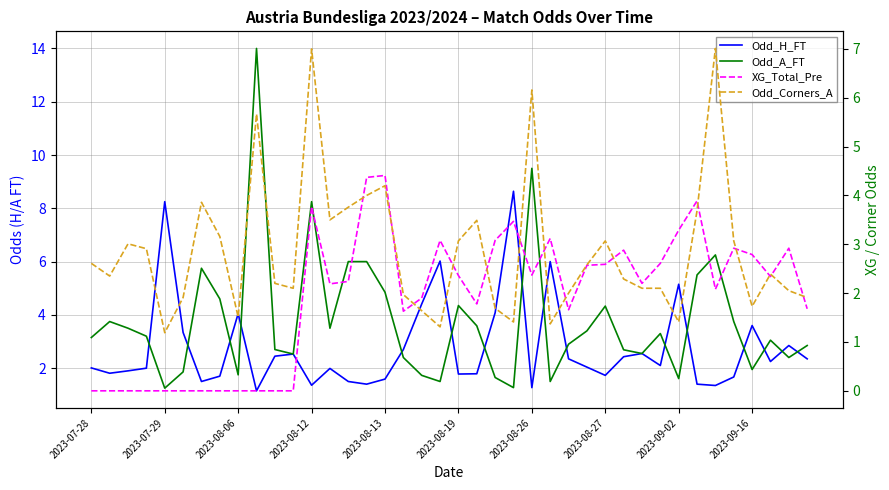

Where do Odd_Corners_A and XG_Total_Pre first cross each other?

14 and 15